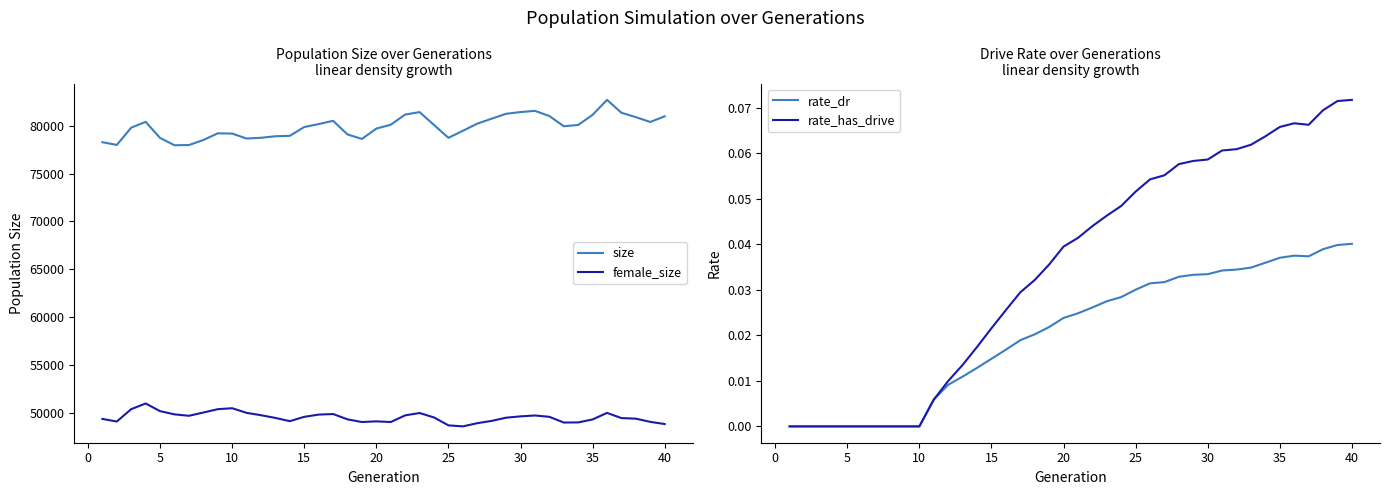

True or false: size and female_size intersect in this chart.

False